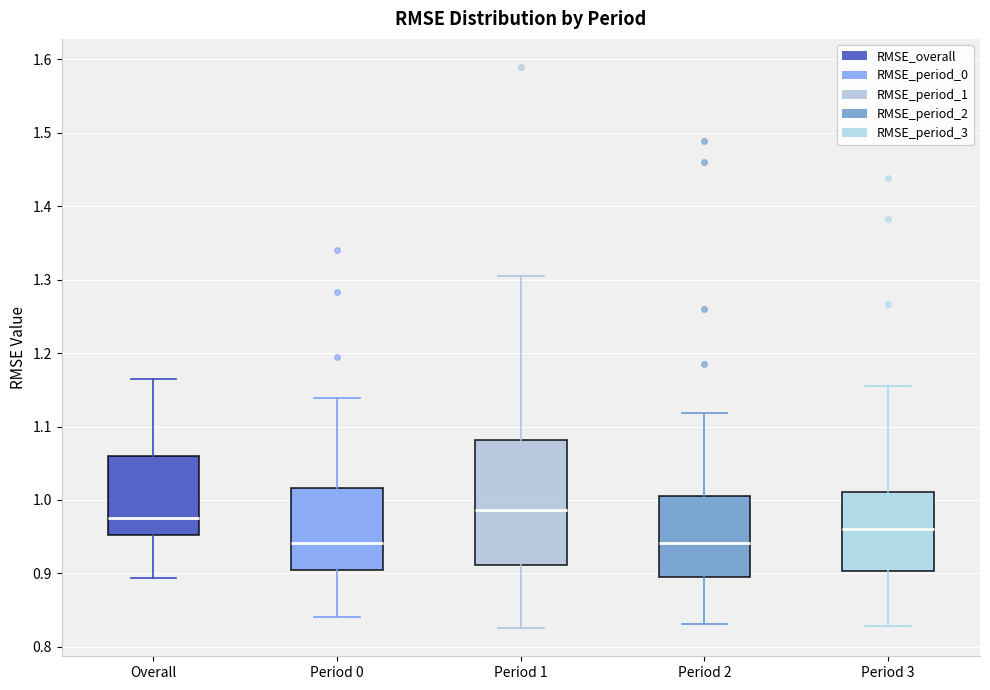

Which box's median line is the highest?

Period 1